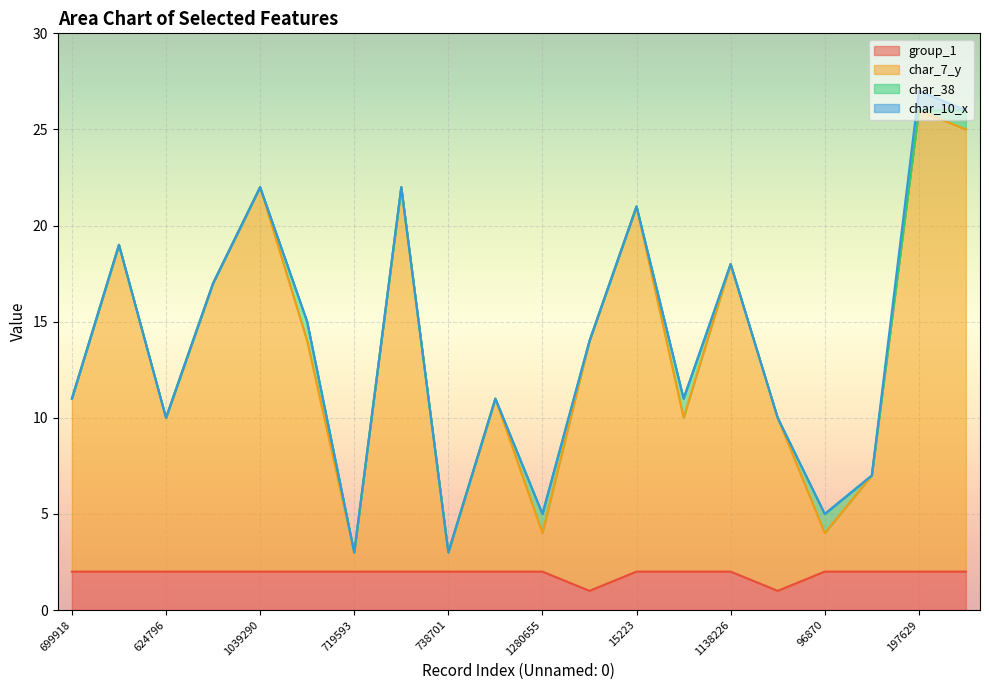

What is the difference between the maximum and second lowest values in the group_1 series?

1